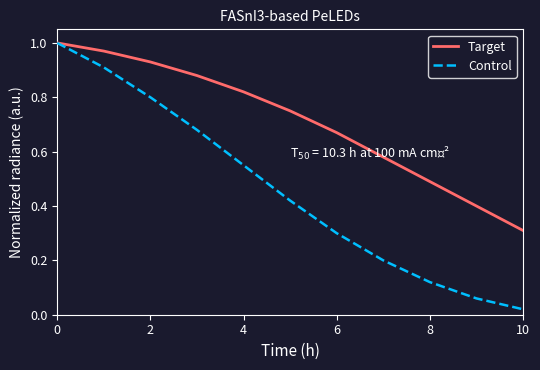

Which series has the largest total across all categories?

Target